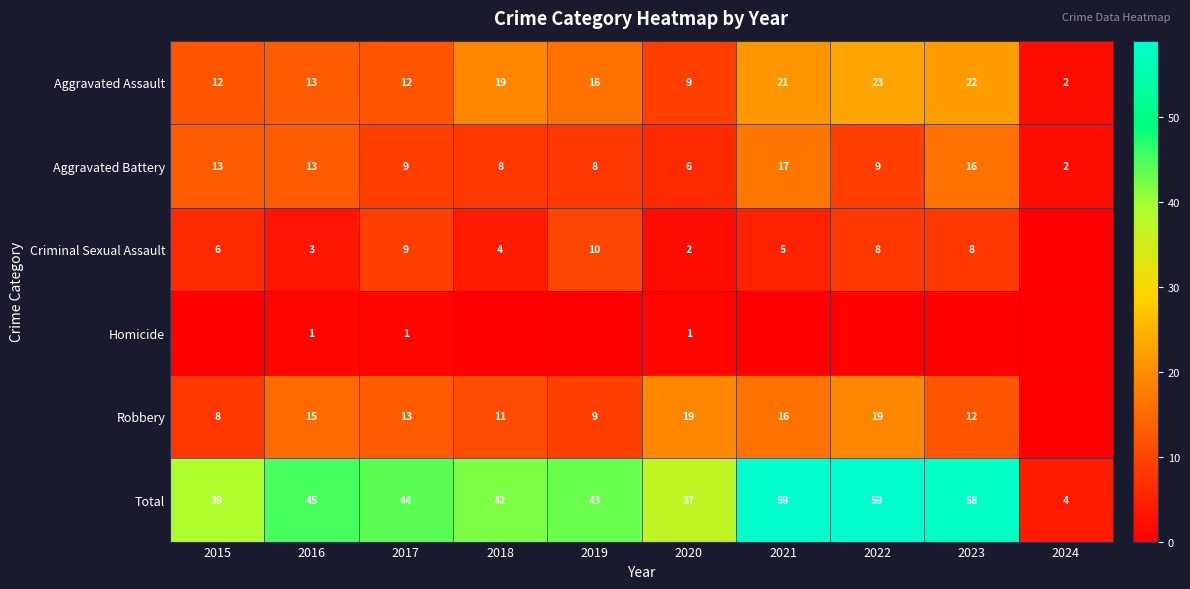

What is the highest value of the Total series?

59